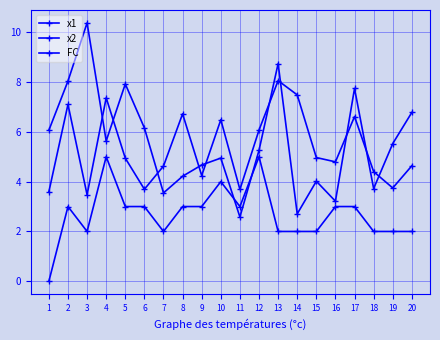

At which category does the chart reach its minimum across all series?

1